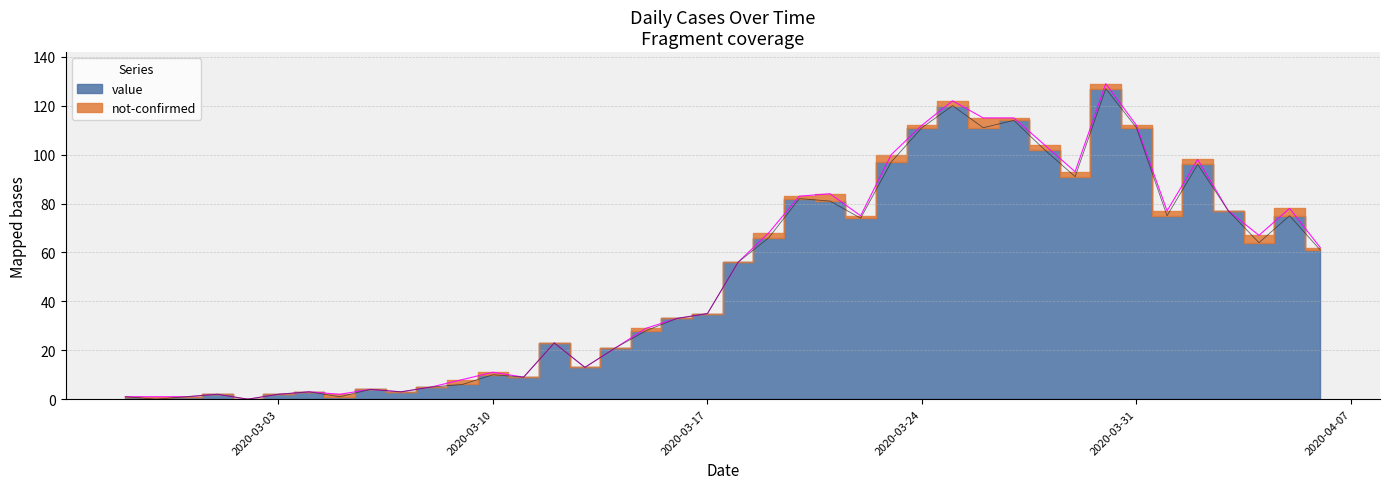

How many data points are less than 56?

20